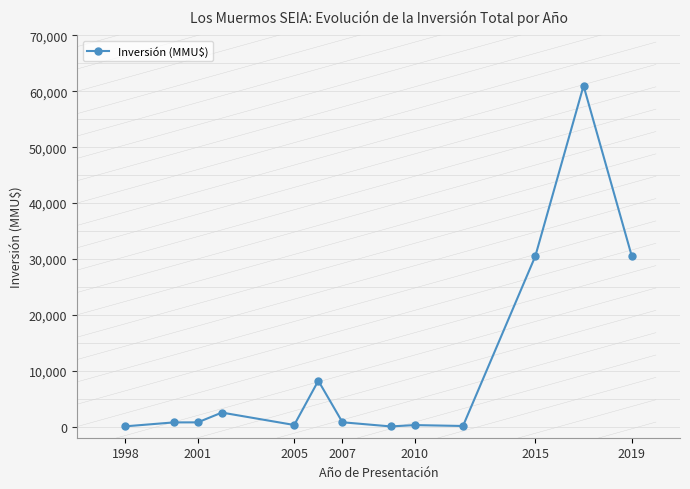

Count the number of categories in the chart.

13